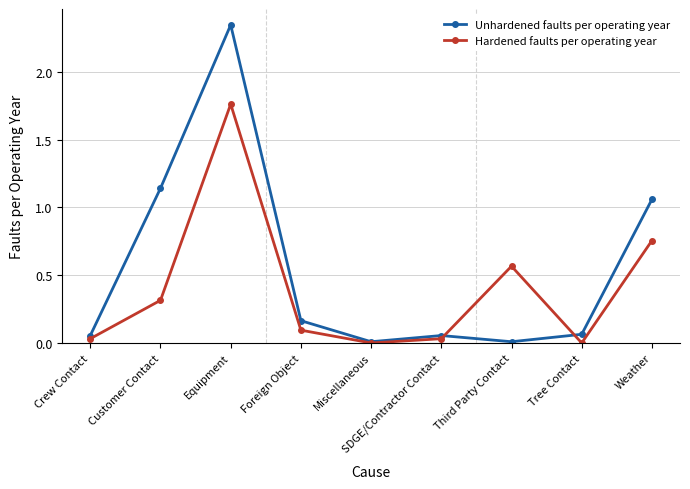

Between Crew Contact and Third Party Contact, which series saw the biggest shift?

Hardened faults per operating year